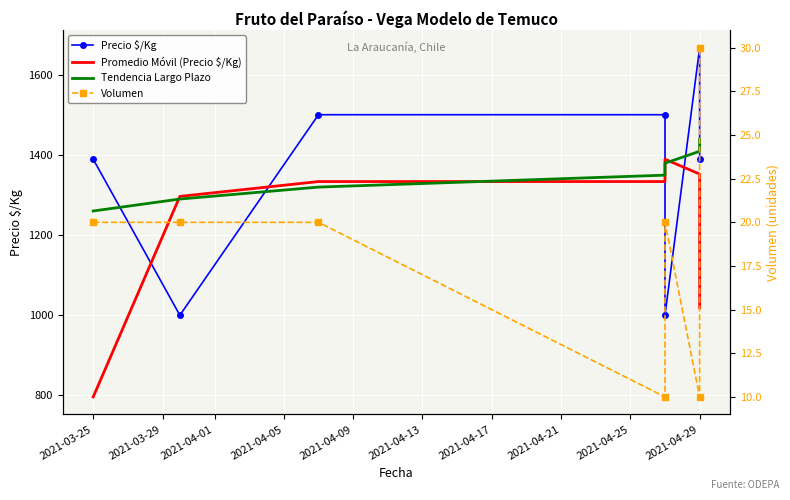

What is the sum of all Promedio Móvil (Precio $/Kg) values?

8519.0